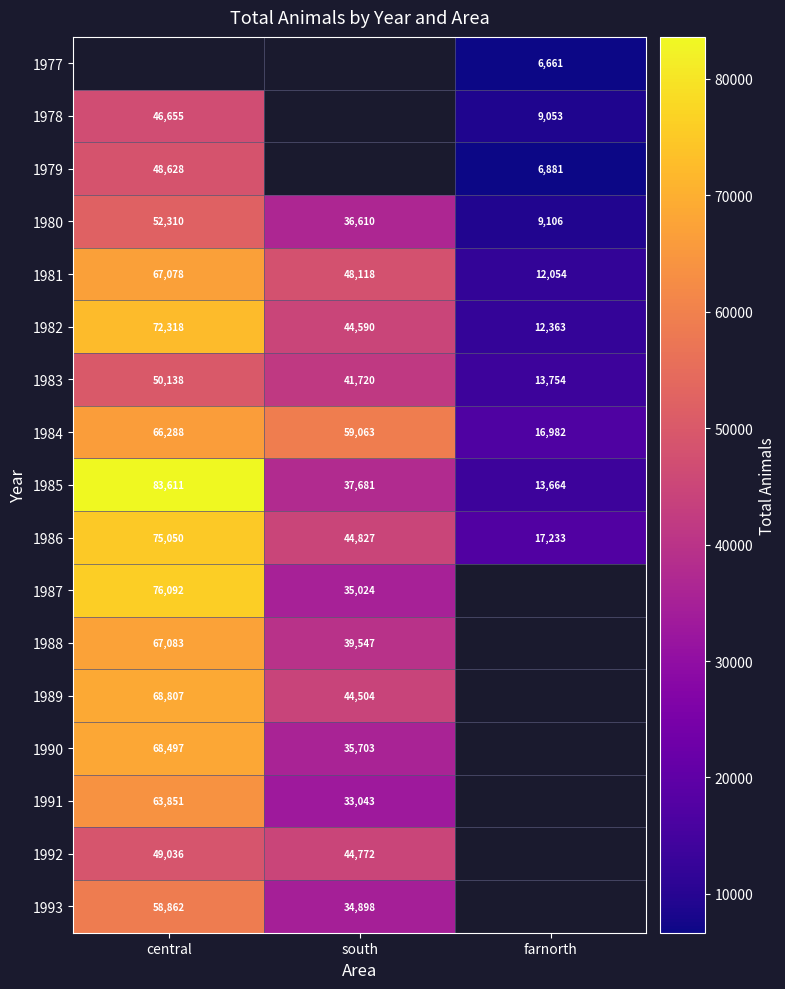

Count the number of categories in the chart.

3